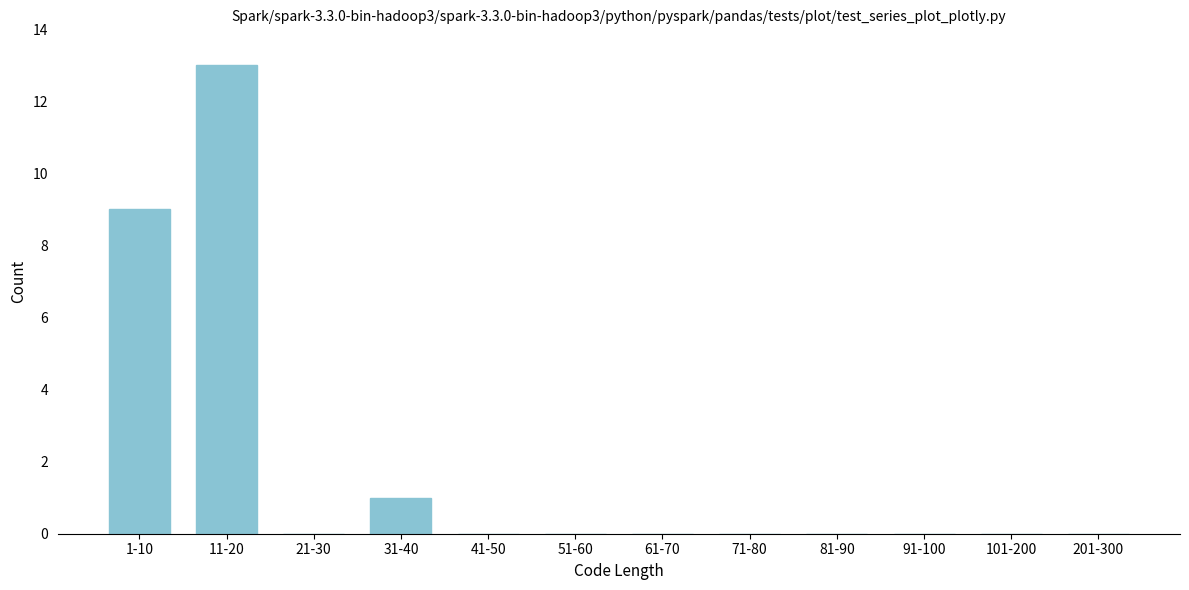

Reading left to right, what are all the values shown in this chart?

1-10=9	11-20=13	21-30=0	31-40=1	41-50=0	51-60=0	61-70=0	71-80=0	81-90=0	91-100=0	101-200=0	201-300=0